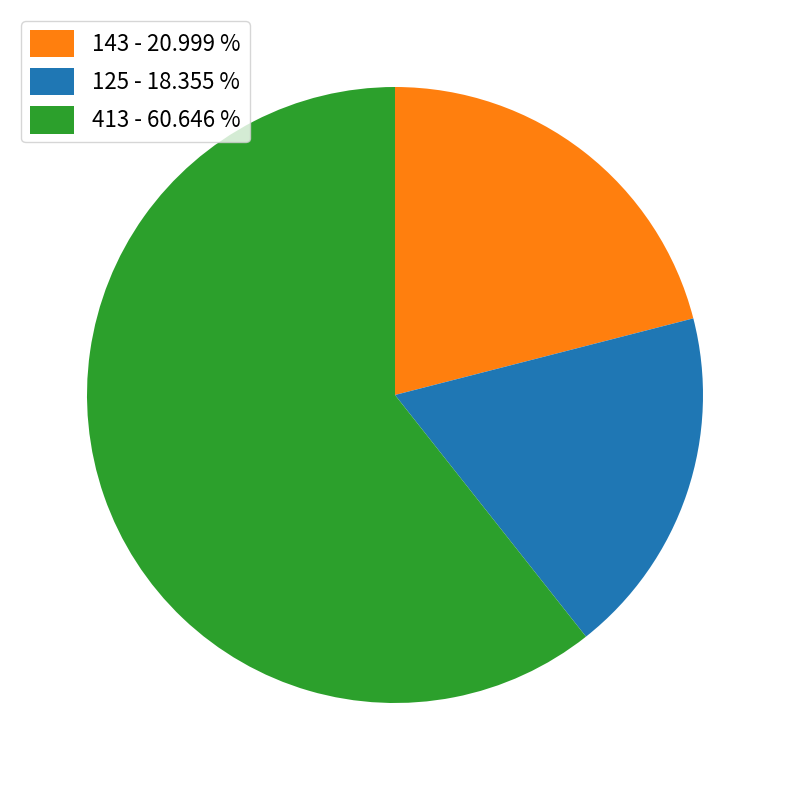

Approximately how many times larger is the value at 143 compared to 413?

0.3